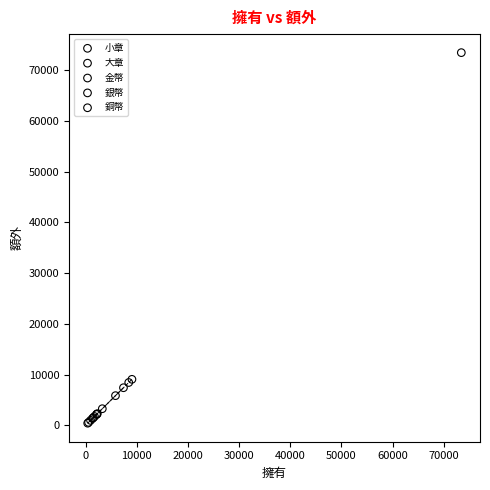

Which series reaches the minimum Y coordinate?

小章